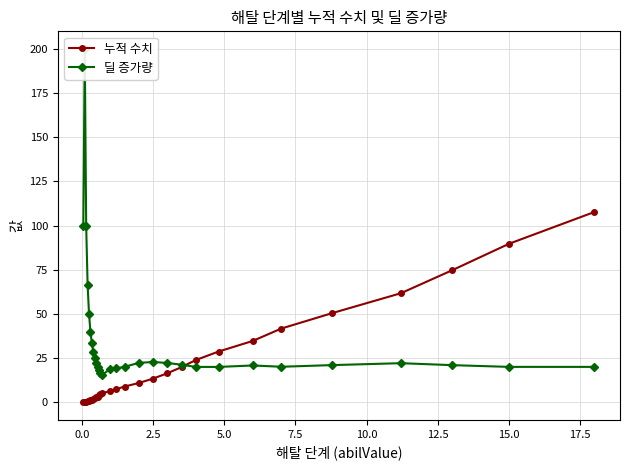

Is it true that 누적 수치 equals 117.7 at 15.0?

False